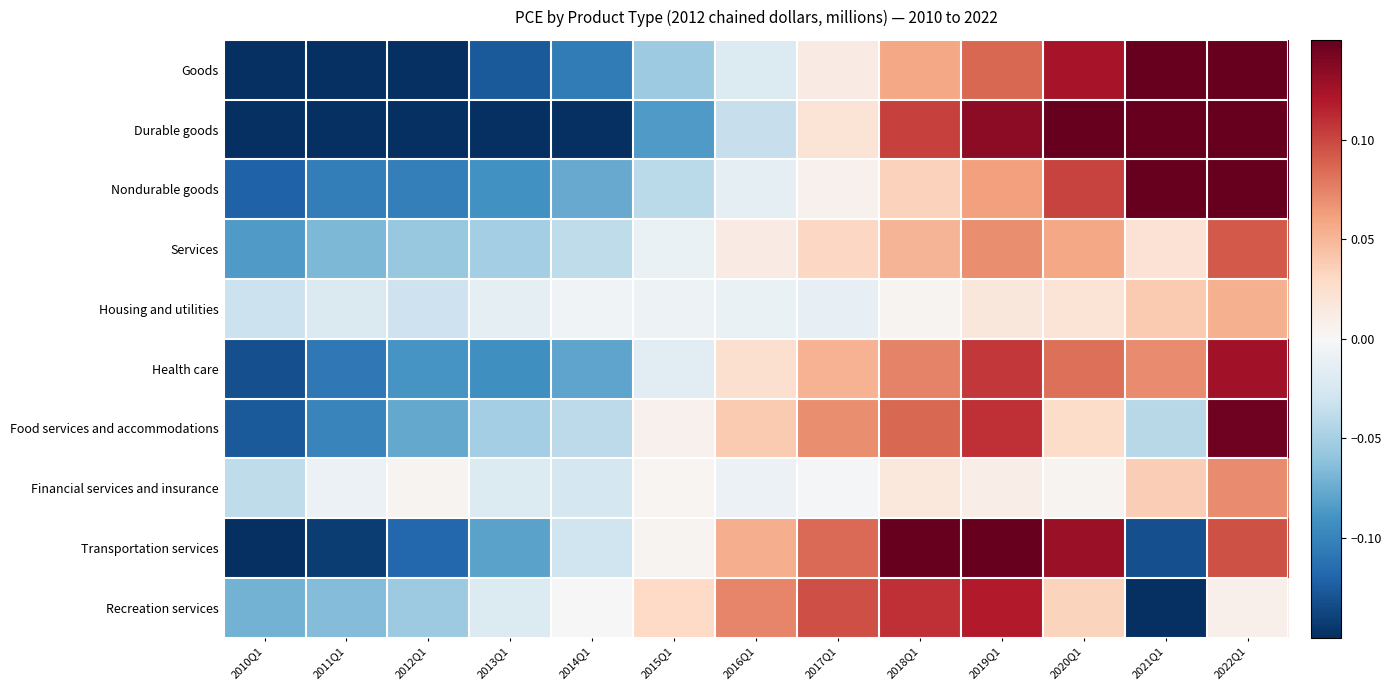

Which series has the largest range (max minus min)?

Durable goods